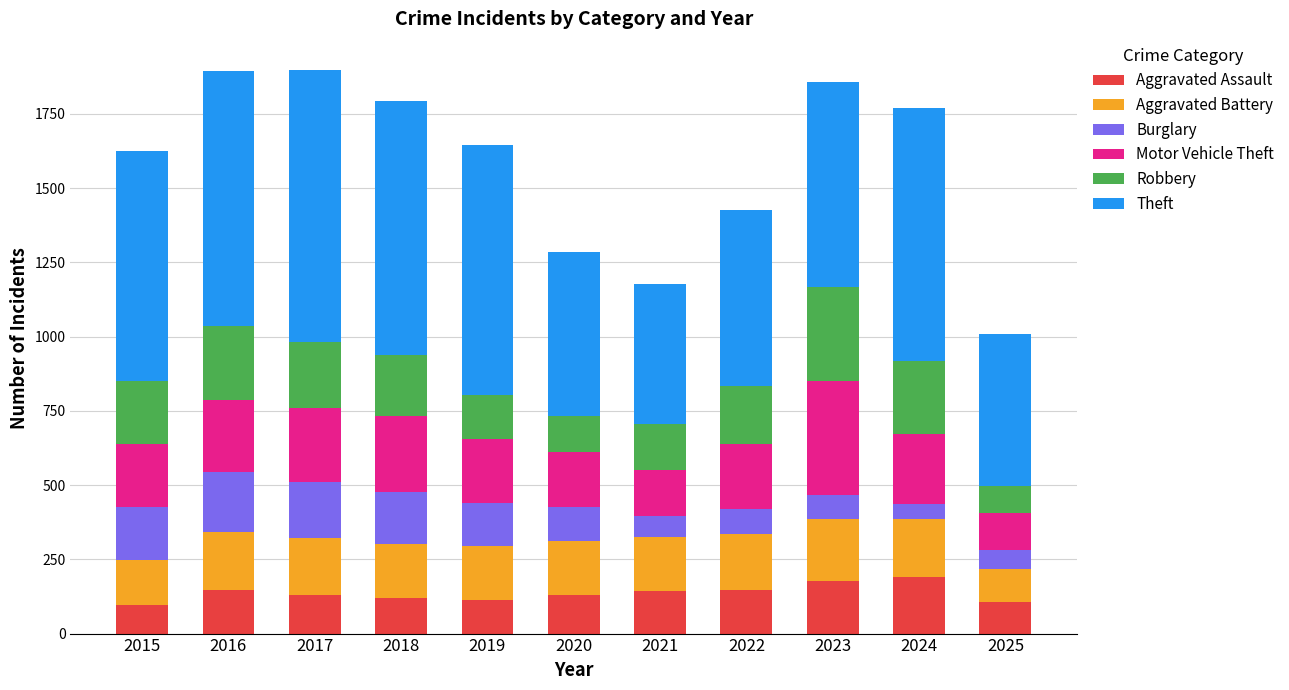

What is the total value across all series at 2016?

1893